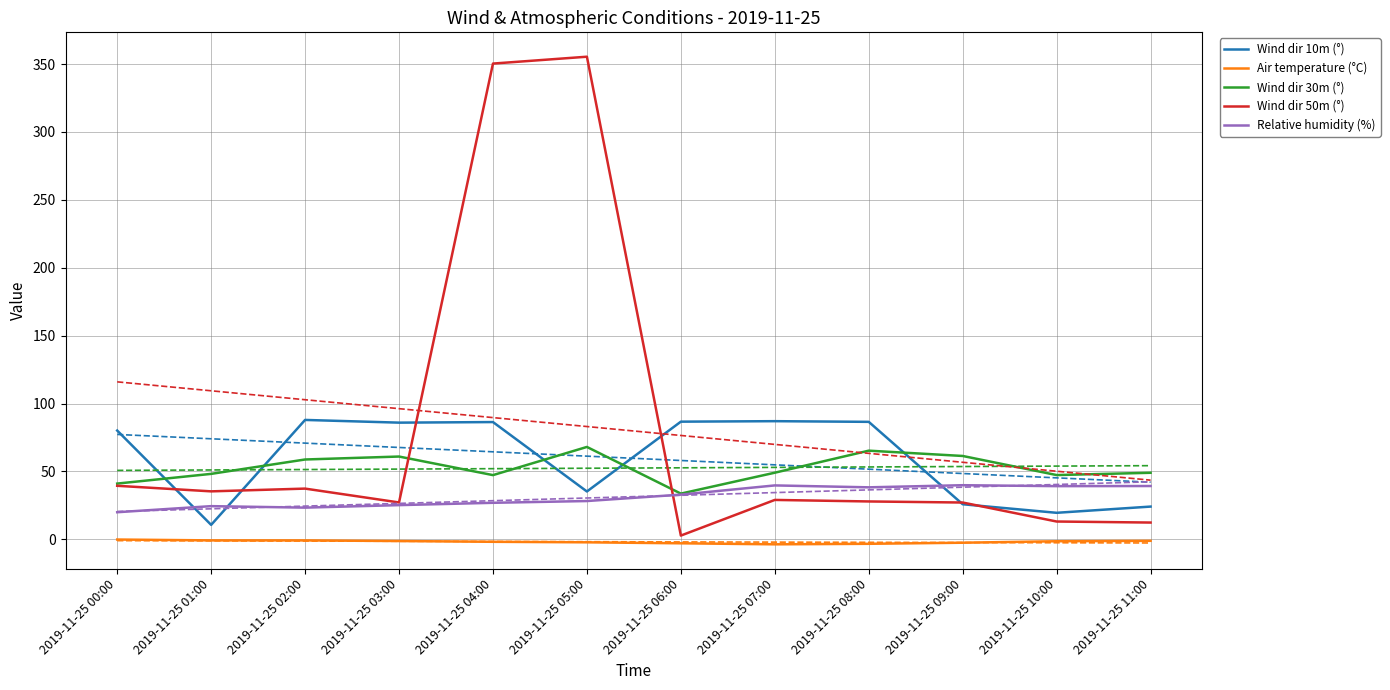

Reading left to right, what are all the values shown in this chart?

Wind dir 10m (°): 2019-11-25 00:00=80.1	2019-11-25 01:00=10.7	2019-11-25 02:00=88.0	2019-11-25 03:00=86.0	2019-11-25 04:00=86.4	2019-11-25 05:00=35.3	2019-11-25 06:00=86.7	2019-11-25 07:00=87.0	2019-11-25 08:00=86.5	2019-11-25 09:00=25.9	2019-11-25 10:00=19.6	2019-11-25 11:00=24.2
Air temperature (°C): 2019-11-25 00:00=-0.1	2019-11-25 01:00=-0.7	2019-11-25 02:00=-0.8	2019-11-25 03:00=-1.2	2019-11-25 04:00=-1.8	2019-11-25 05:00=-2.2	2019-11-25 06:00=-2.9	2019-11-25 07:00=-3.6	2019-11-25 08:00=-3.3	2019-11-25 09:00=-2.5	2019-11-25 10:00=-1.4	2019-11-25 11:00=-1.1
Wind dir 30m (°): 2019-11-25 00:00=41.1	2019-11-25 01:00=48.2	2019-11-25 02:00=58.8	2019-11-25 03:00=61.0	2019-11-25 04:00=47.3	2019-11-25 05:00=68.1	2019-11-25 06:00=33.7	2019-11-25 07:00=49.1	2019-11-25 08:00=65.3	2019-11-25 09:00=61.4	2019-11-25 10:00=47.4	2019-11-25 11:00=49.0
Wind dir 50m (°): 2019-11-25 00:00=39.5	2019-11-25 01:00=35.4	2019-11-25 02:00=37.4	2019-11-25 03:00=27.2	2019-11-25 04:00=350.4	2019-11-25 05:00=355.4	2019-11-25 06:00=2.8	2019-11-25 07:00=29.1	2019-11-25 08:00=27.9	2019-11-25 09:00=27.1	2019-11-25 10:00=13.2	2019-11-25 11:00=12.4
Relative humidity (%): 2019-11-25 00:00=20.0	2019-11-25 01:00=24.5	2019-11-25 02:00=23.4	2019-11-25 03:00=25.2	2019-11-25 04:00=26.9	2019-11-25 05:00=28.2	2019-11-25 06:00=33.0	2019-11-25 07:00=39.7	2019-11-25 08:00=38.3	2019-11-25 09:00=39.9	2019-11-25 10:00=39.2	2019-11-25 11:00=39.3